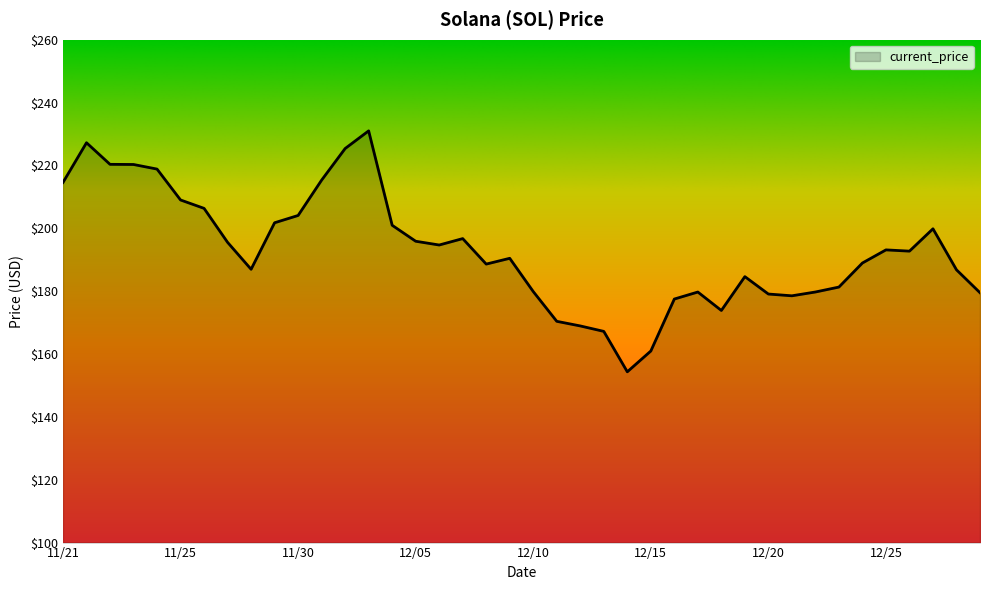

What is the minimum value shown in the chart?

154.3